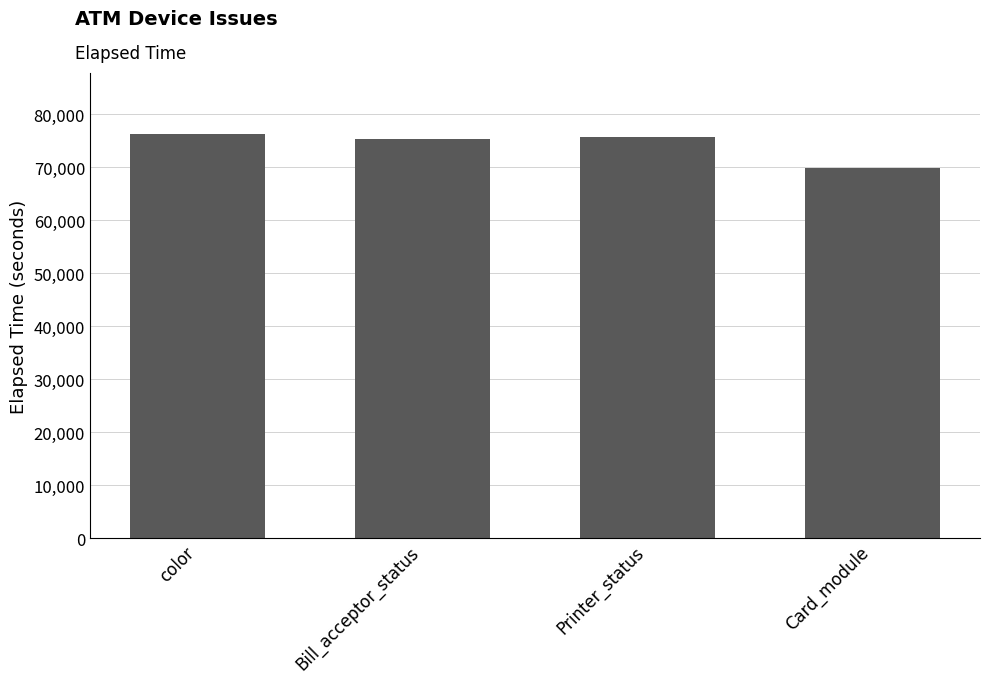

True or false: the data shows 76331 at color.

True